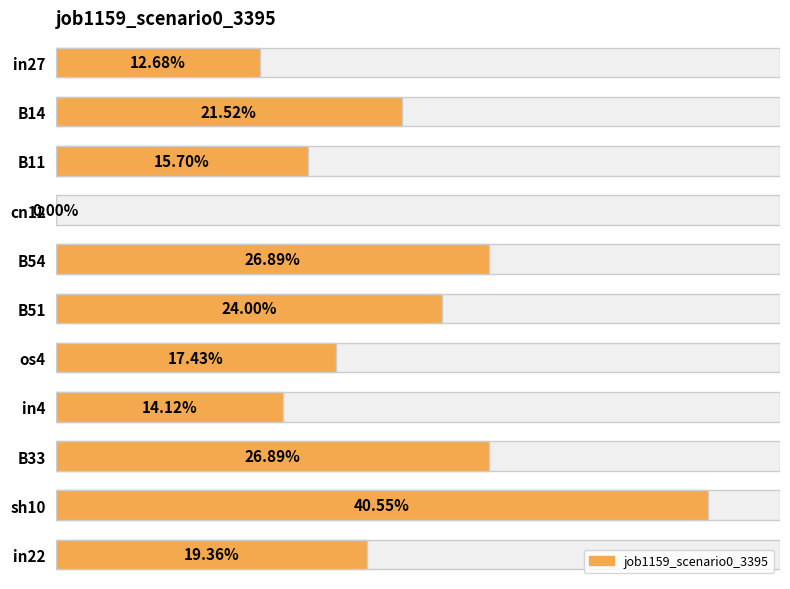

What is the difference between the maximum and minimum values?

0.4